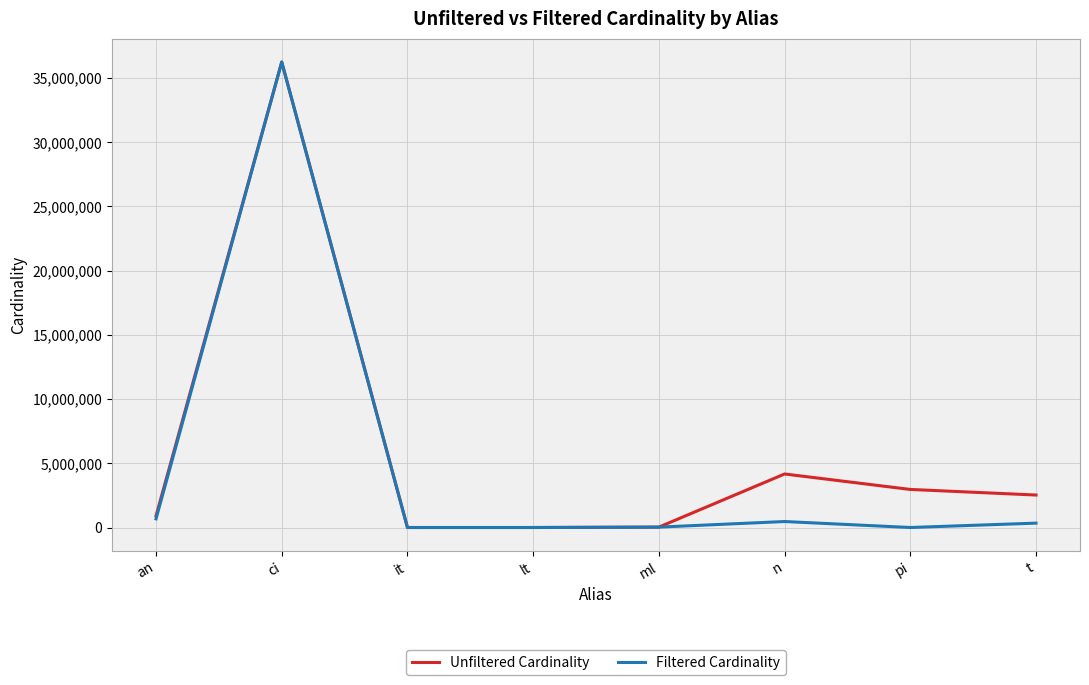

At which category does Filtered Cardinality reach its first local peak?

ci